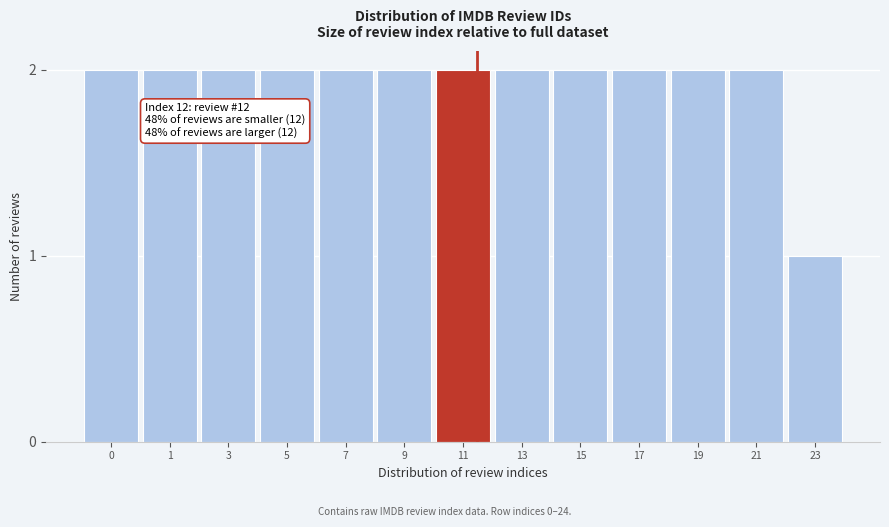

Reading left to right, extract all data points from this chart.

2	2	2	2	2	2	2	2	2	2	2	2	1